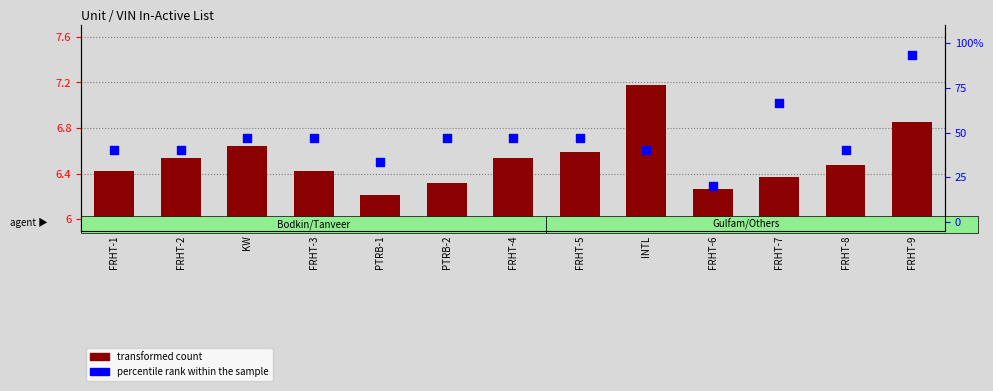

What are all the series names shown in the legend?

transformed count, percentile rank within the sample